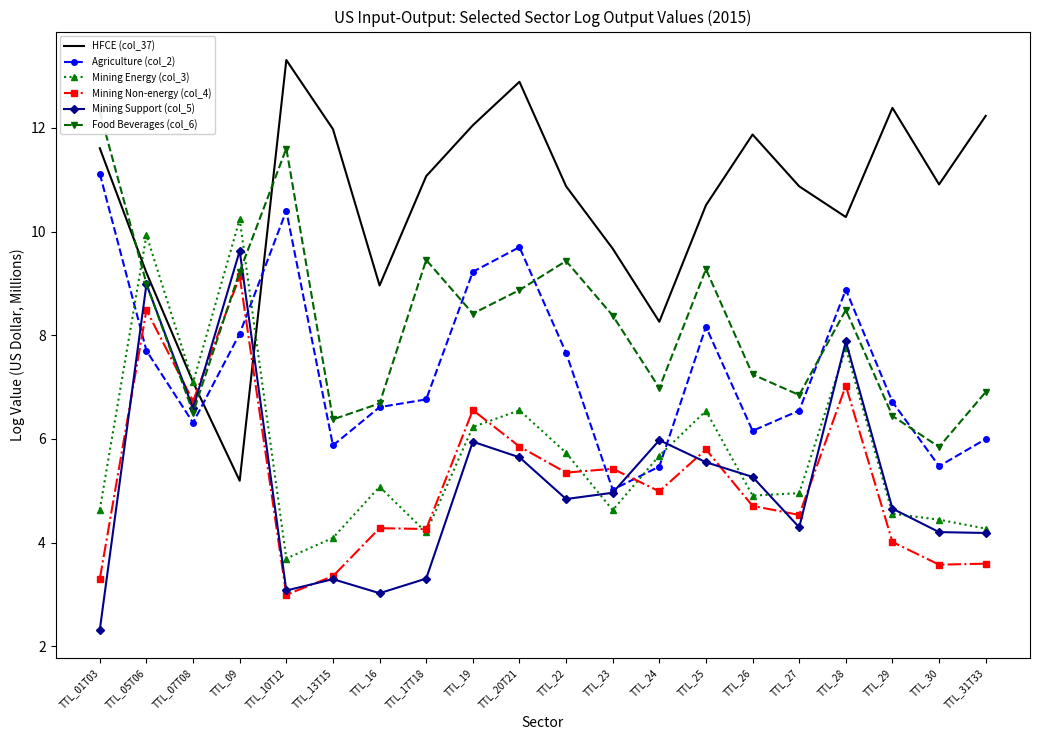

List the series in order of their peak value, highest first.

HFCE (col_37), Food Beverages (col_6), Agriculture (col_2), Mining Energy (col_3), Mining Support (col_5), Mining Non-energy (col_4)